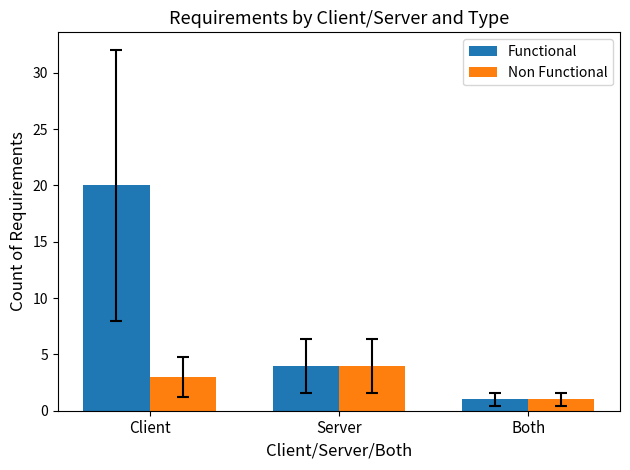

What is the sum of the Functional values at Client and Both?

21